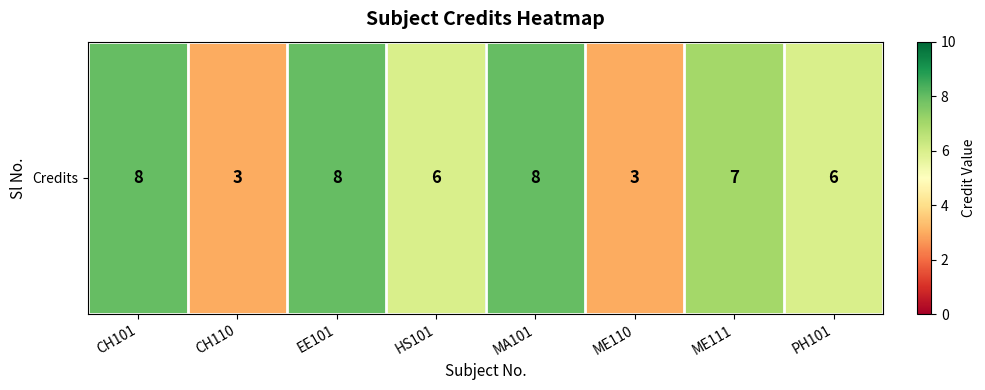

What is the sum of the values at CH110 and ME111?

10